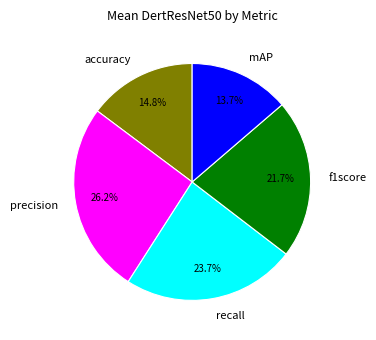

To the nearest percent, what is the difference between the largest and smallest slice percentages?

12%